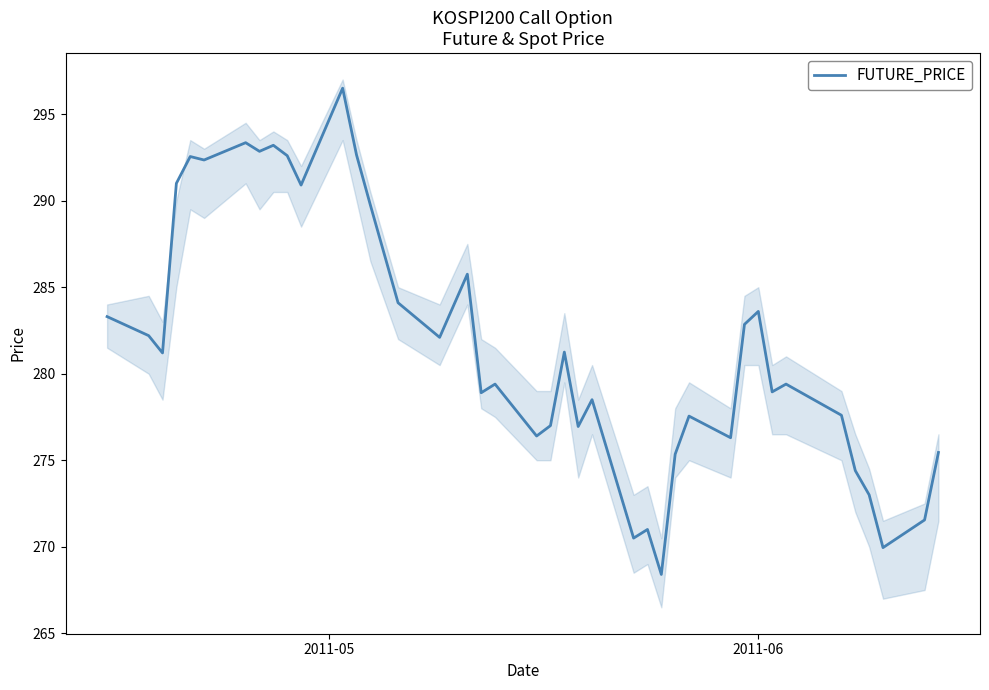

What is the lowest value of the FUTURE_PRICE series?

268.4